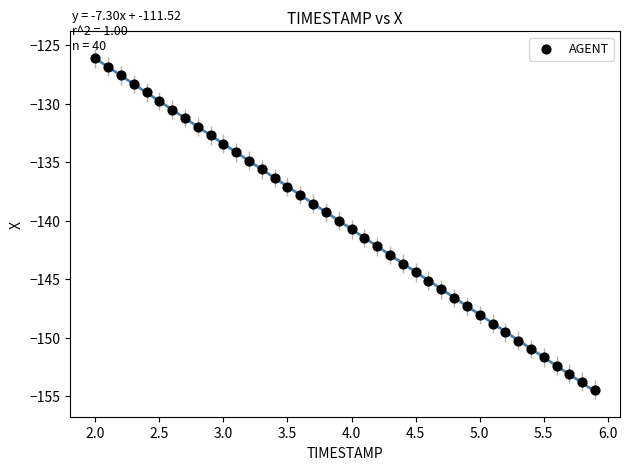

What is the range of Y values (max minus min)?

28.4